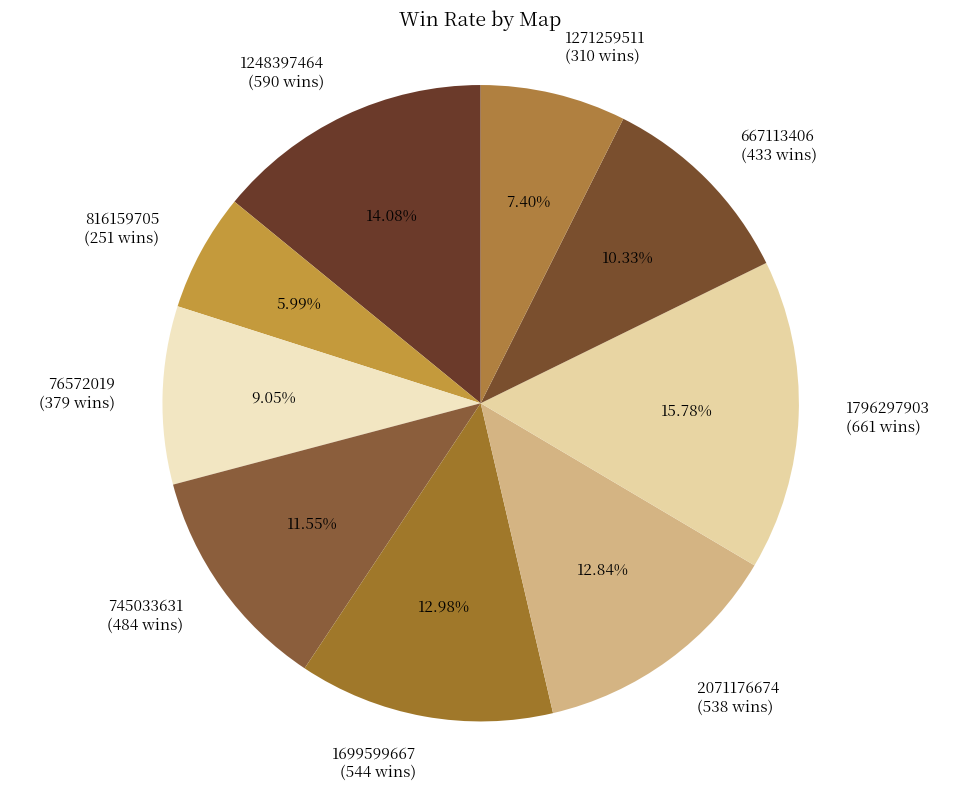

Which slice is the smallest?

816159705